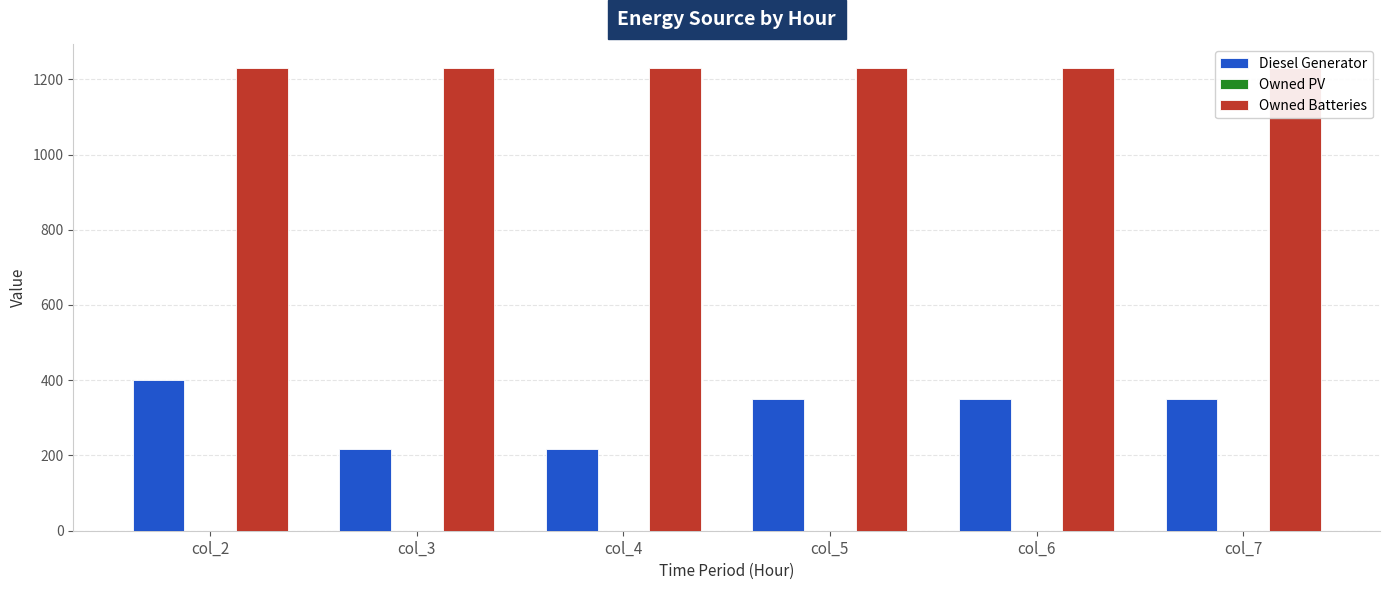

The Diesel Generator series shows 349.0 at col_7. True or false?

True